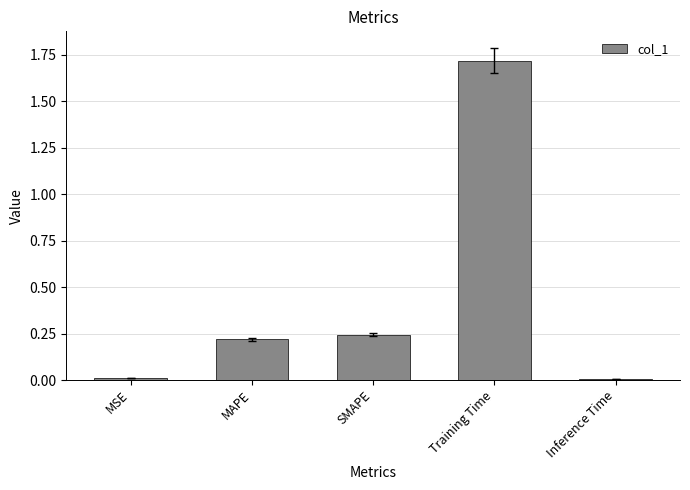

Which label corresponds to the largest value in the chart?

Training Time